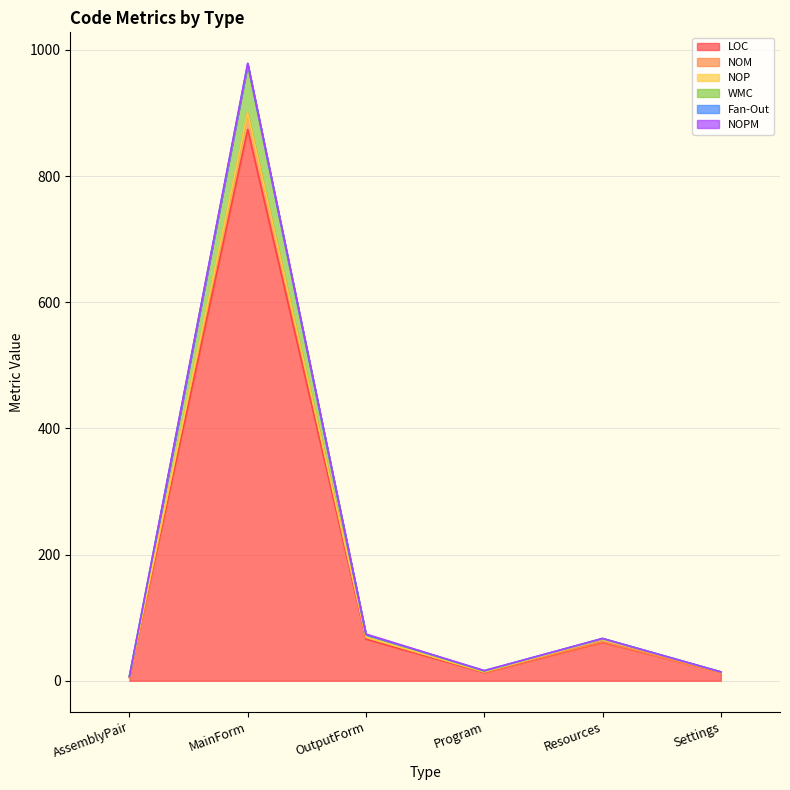

What is the label of the 2nd point from the left?

MainForm